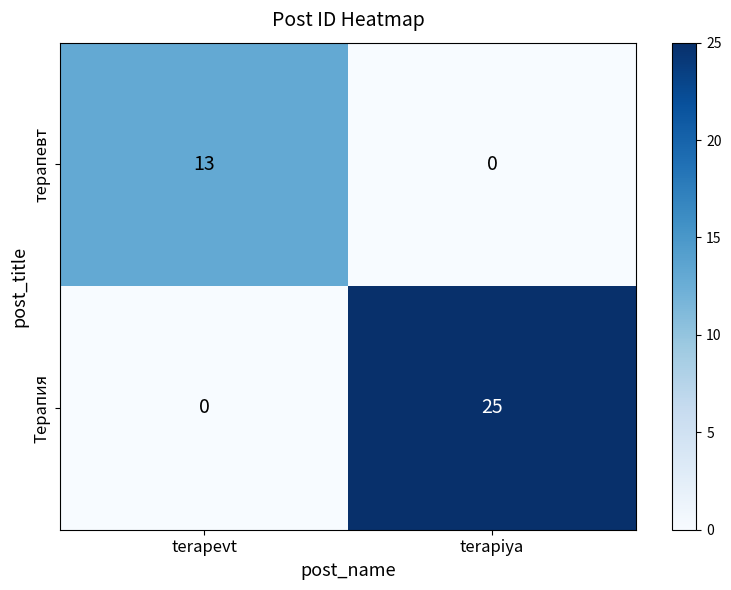

Count the number of data series in this chart.

2